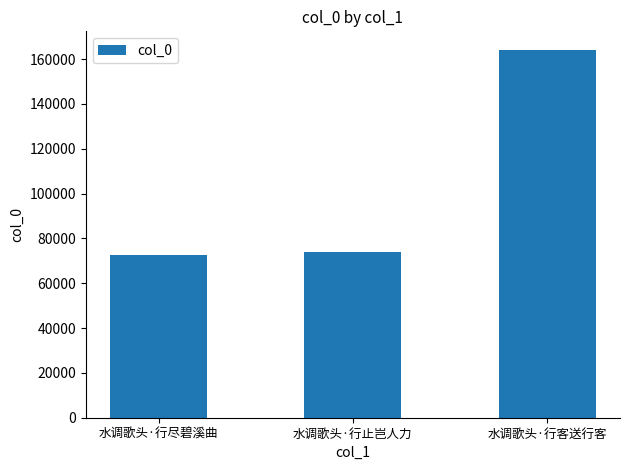

What is the change in value from 水调歌头·行止岂人力 to 水调歌头·行客送行客?

+90189